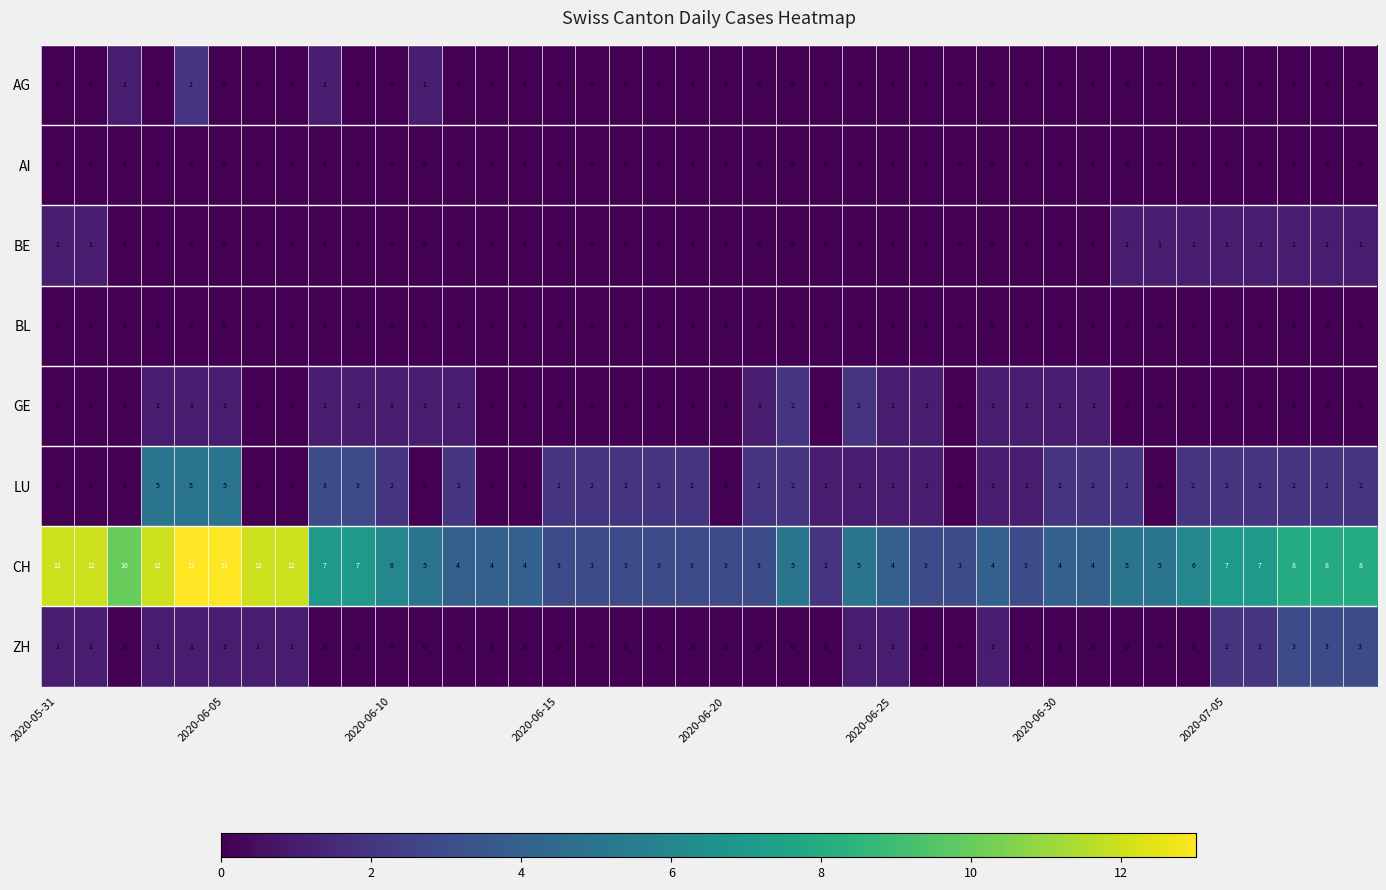

Which series has the largest total across all categories?

CH